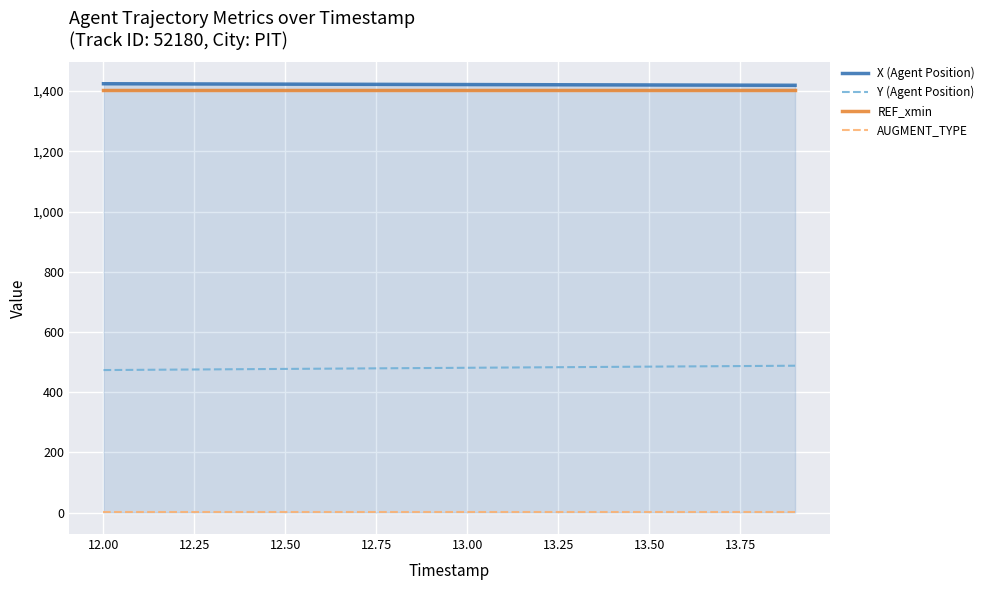

What is the highest value of the Y (Agent Position) series?

487.9